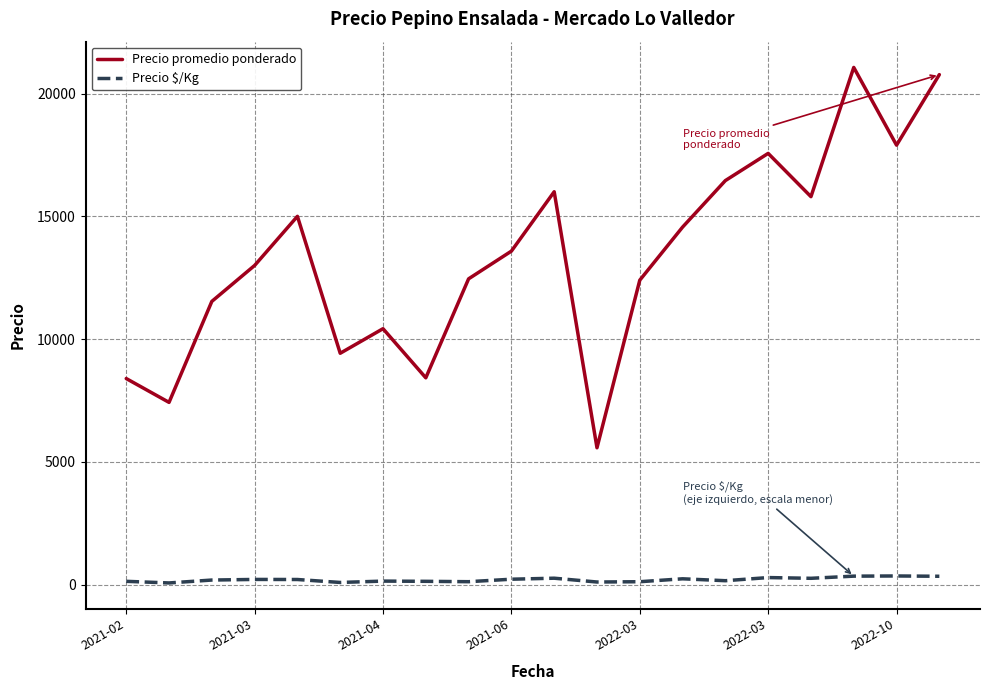

Rank the series by their average value, from highest to lowest.

Precio promedio ponderado, Precio $/Kg